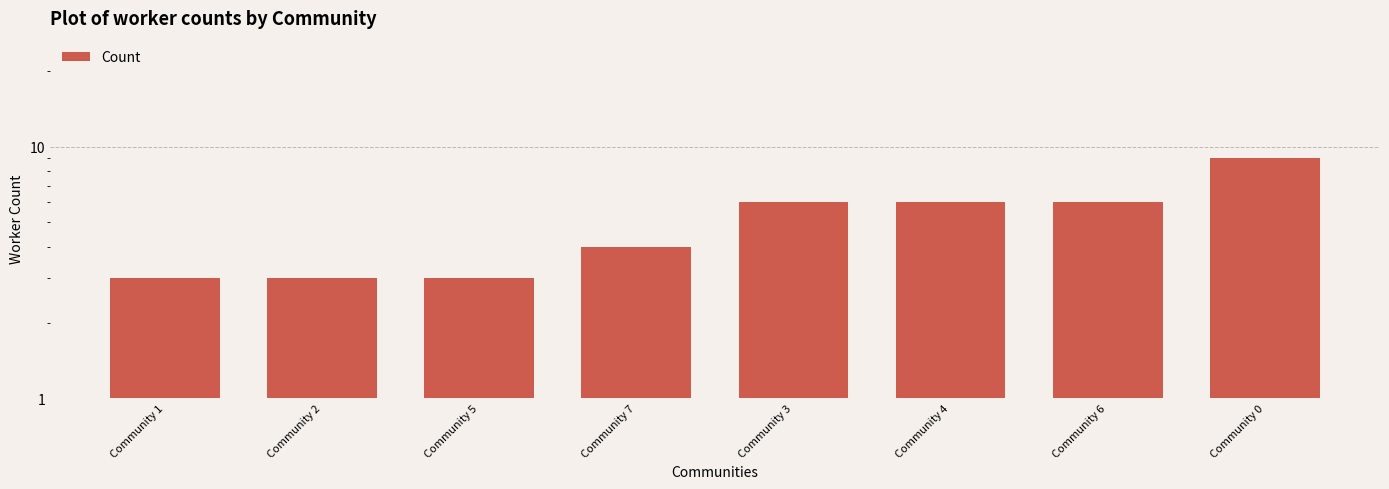

Which category has the lowest value across all series?

Community 1